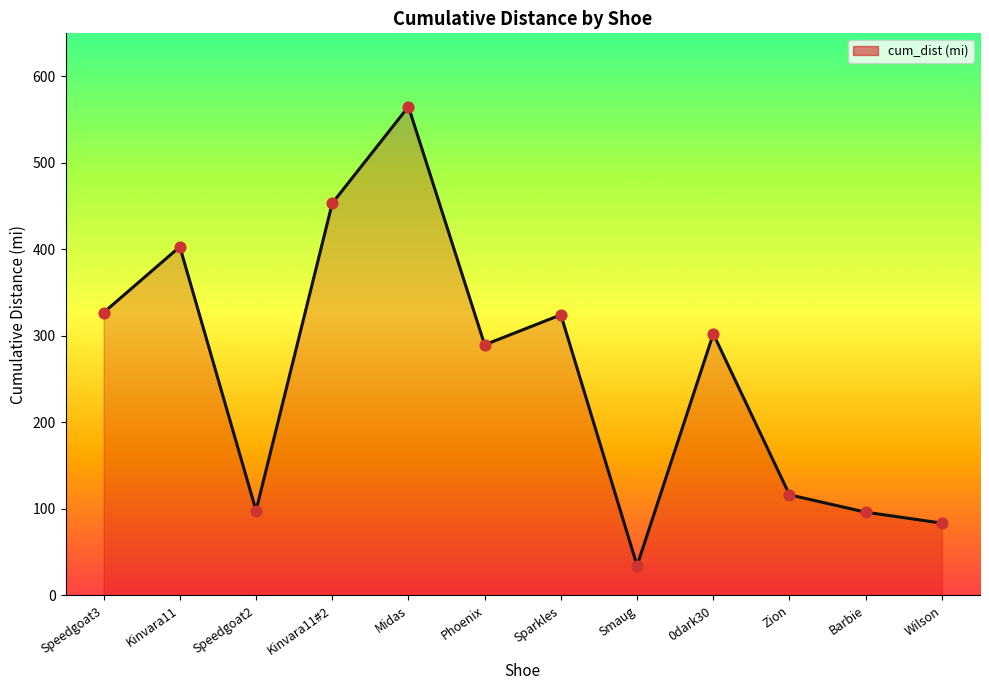

What is the change in value from Kinvara11 to Smaug?

-368.7